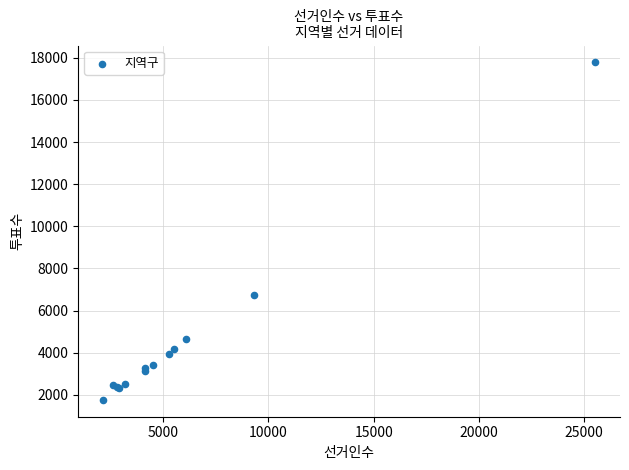

What Y value in the scatter plot is closest to 9771?

6755